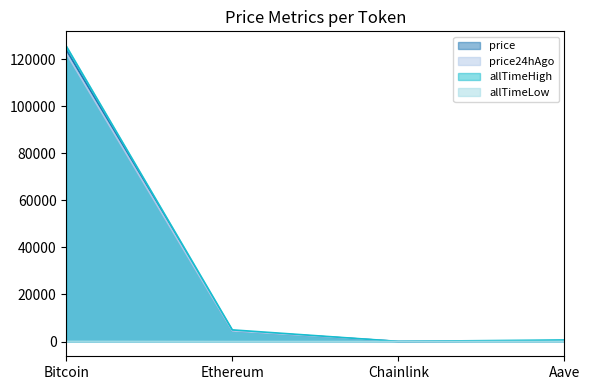

True or false: price and allTimeLow intersect in this chart.

False